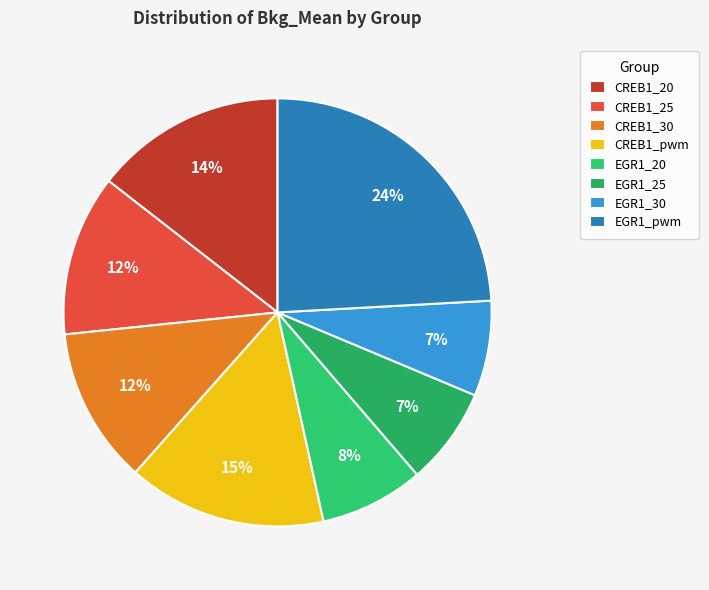

The CREB1_pwm slice represents 3% of the pie. True or false?

False